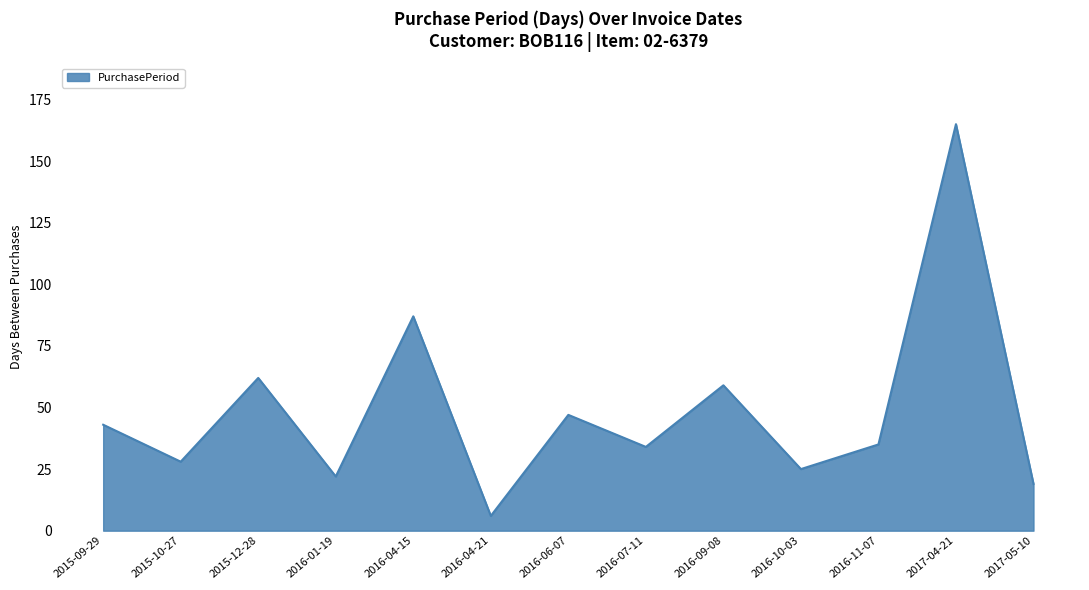

Reading left to right, what are all the values shown in this chart?

43	28	62	22	87	6	47	34	59	25	35	165	19